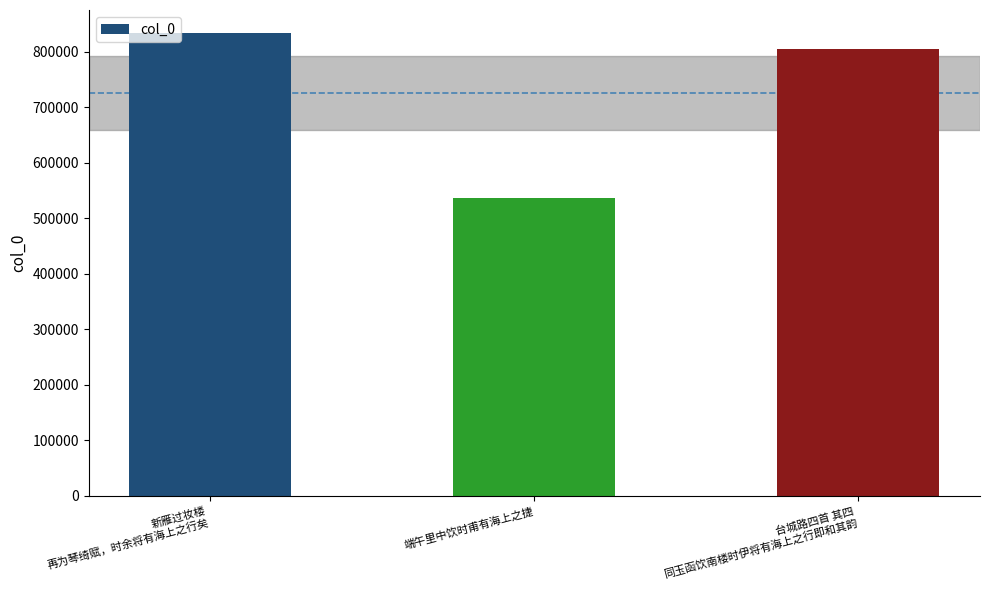

What is the difference between the values at 端午里中饮时甫有海上之捷 and 台城路四首 其四
同玉函饮南楼时伊将有海上之行即和其韵?

267501